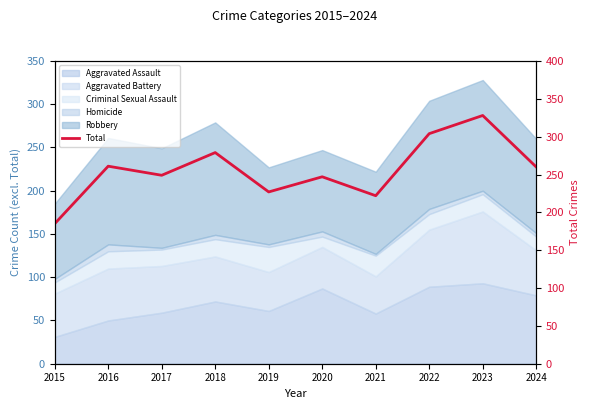

The value at 2020 is 428. True or false?

False